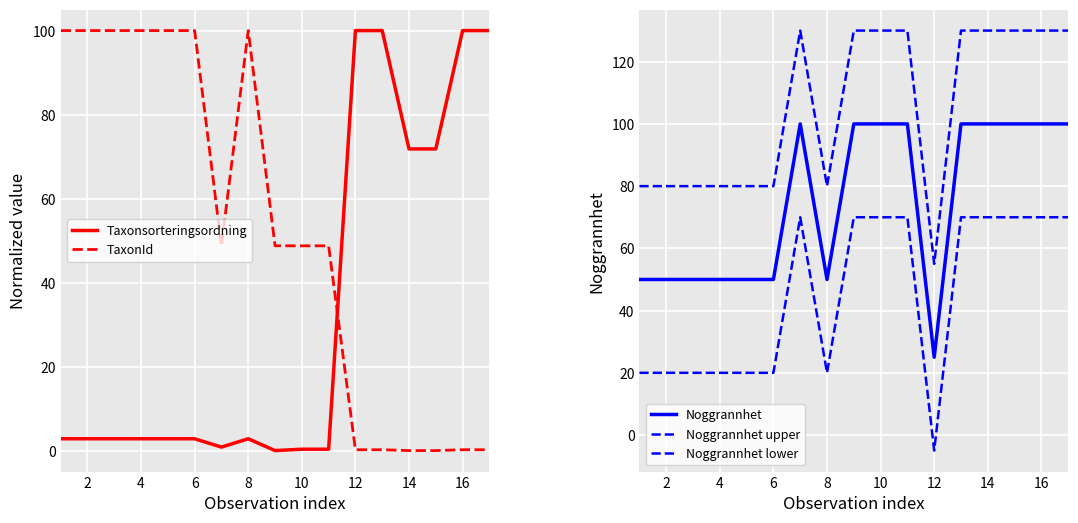

True or false: TaxonId and Taxonsorteringsordning cross at least once.

True